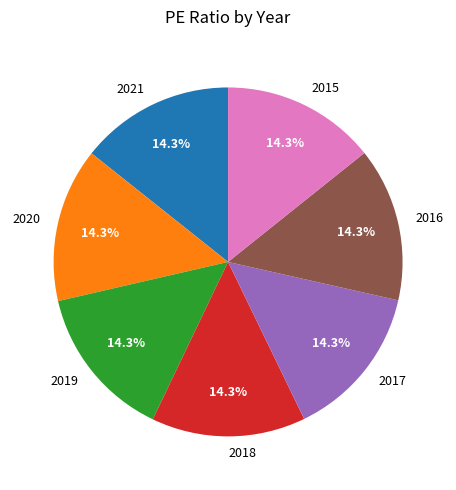

True or false: 2018 accounts for 9% of the total.

False